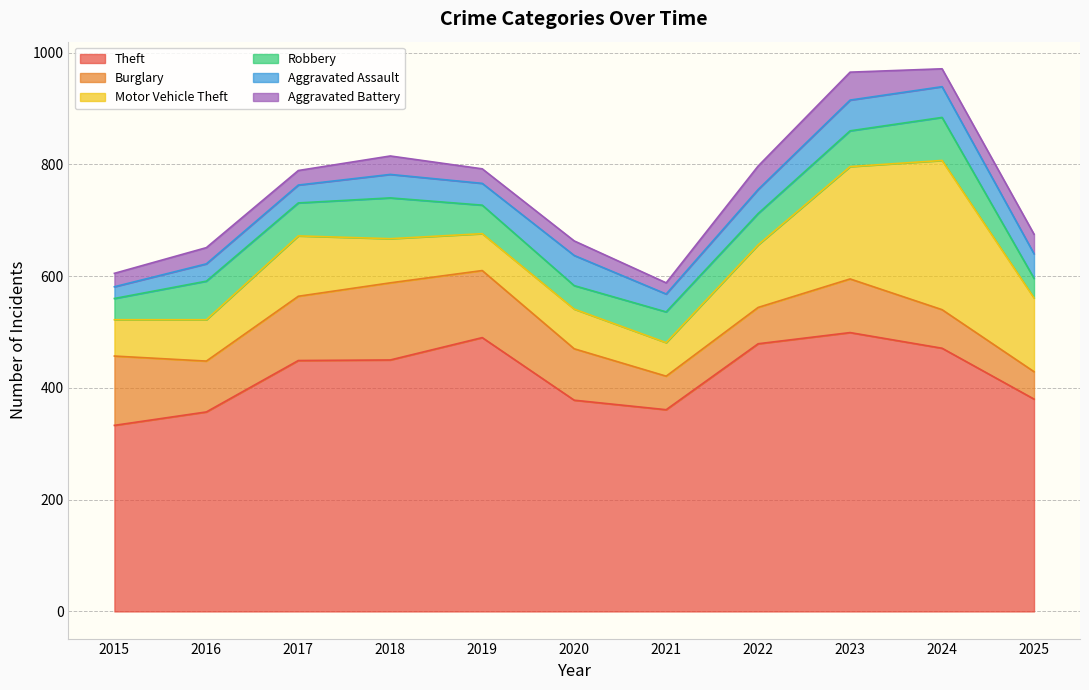

Does the chart display data point markers on the line(s)?

No